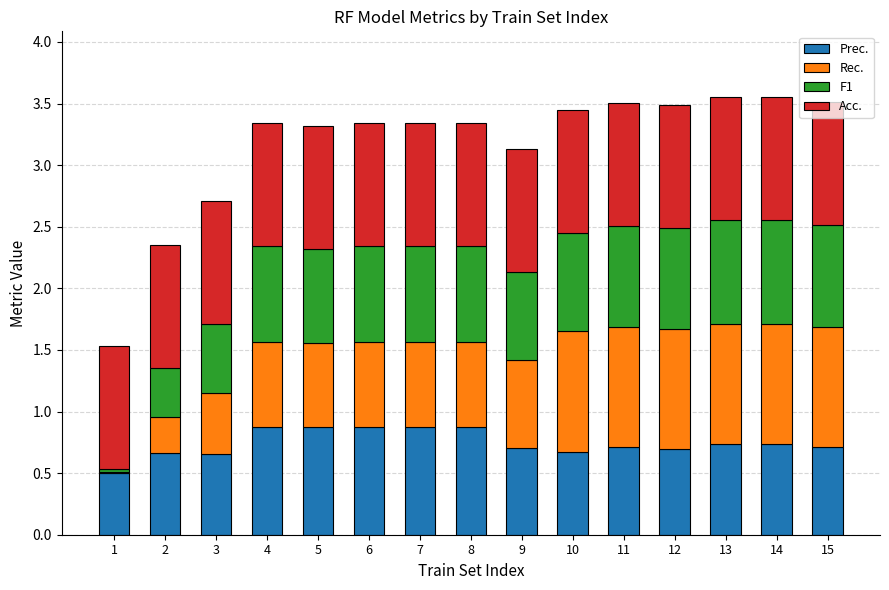

What is the total value across all series at 7?

3.3